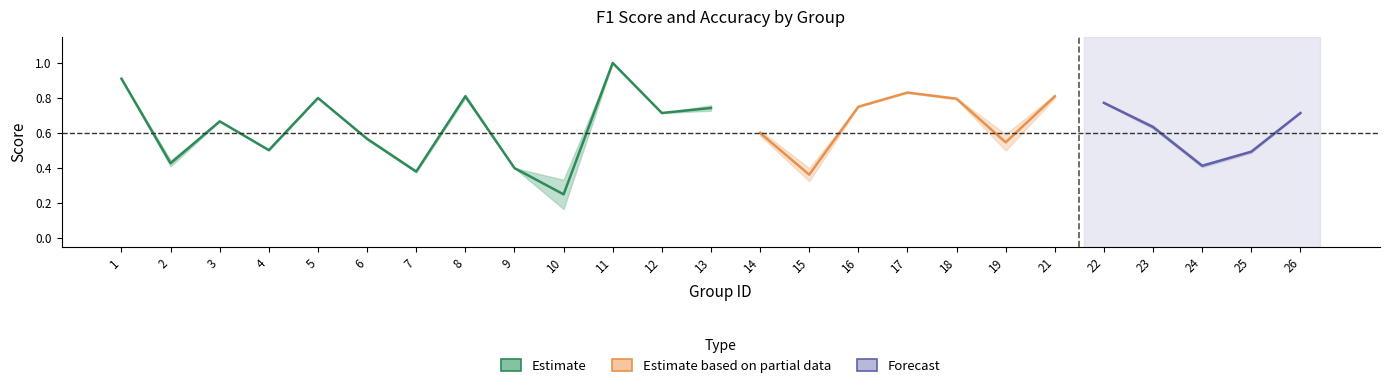

Reading left to right, extract all data points from this chart.

f1: 1=0.9	2=0.4	3=0.7	4=0.5	5=0.8	6=0.6	7=0.4	8=0.8	9=0.4	10=0.2	11=1.0	12=0.7	13=0.8	14=0.6	15=0.3	16=0.8	17=0.8	18=0.8	19=0.6	21=0.8	22=0.8	23=0.6	24=0.4	25=0.5	26=0.7
accuracy: 1=0.9	2=0.4	3=0.7	4=0.5	5=0.8	6=0.6	7=0.4	8=0.8	9=0.4	10=0.3	11=1.0	12=0.7	13=0.7	14=0.6	15=0.4	16=0.8	17=0.8	18=0.8	19=0.5	21=0.8	22=0.8	23=0.6	24=0.4	25=0.5	26=0.7